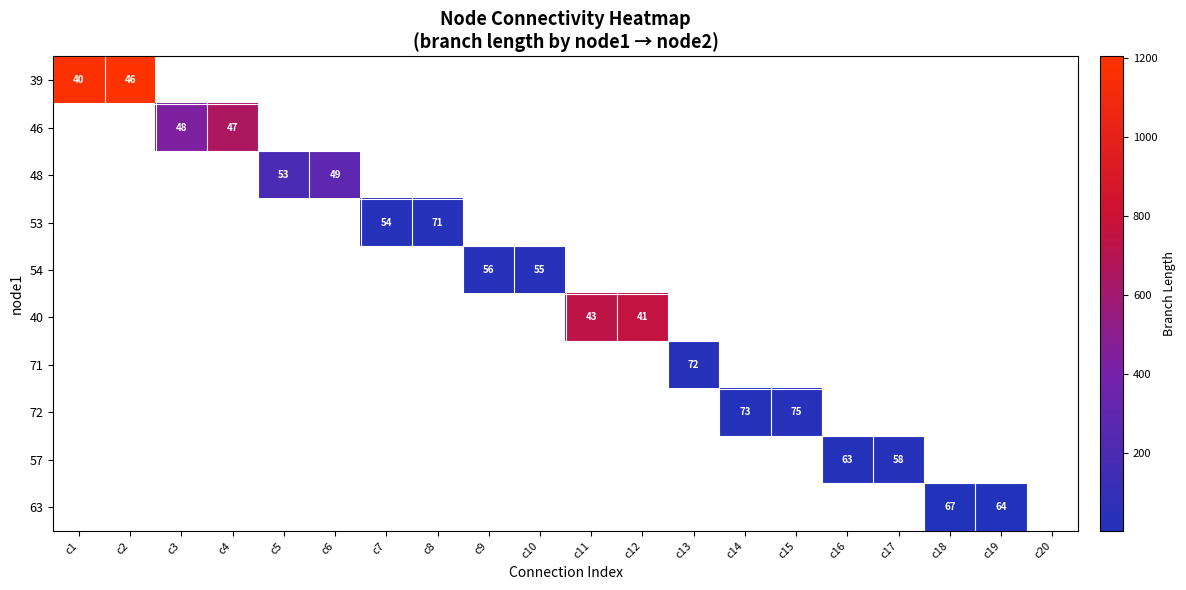

Which category has the highest value across all series?

c2